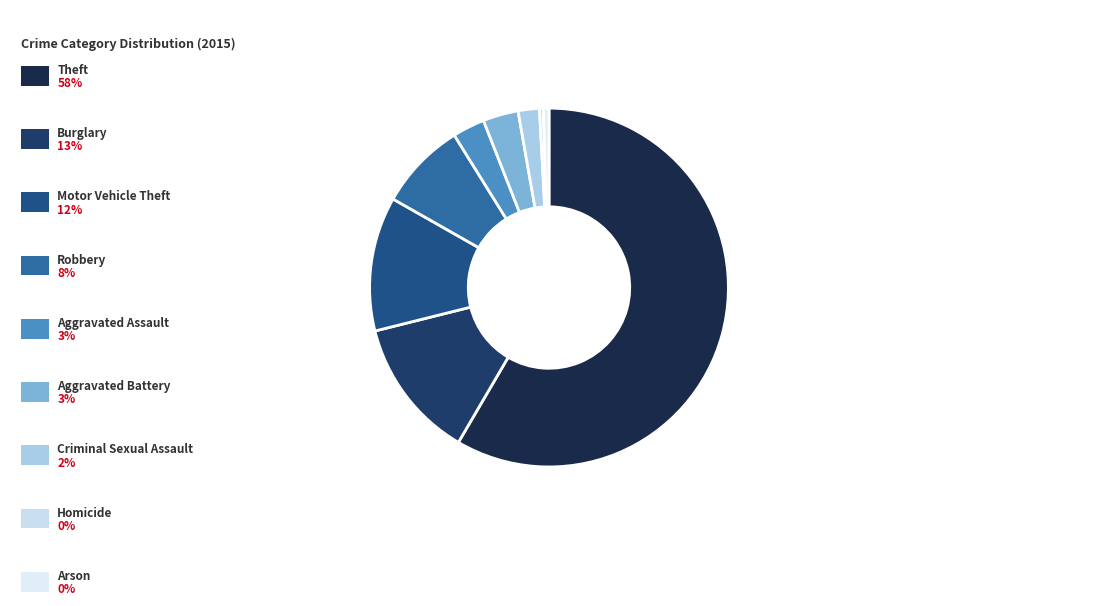

Which category accounts for the majority?

Theft